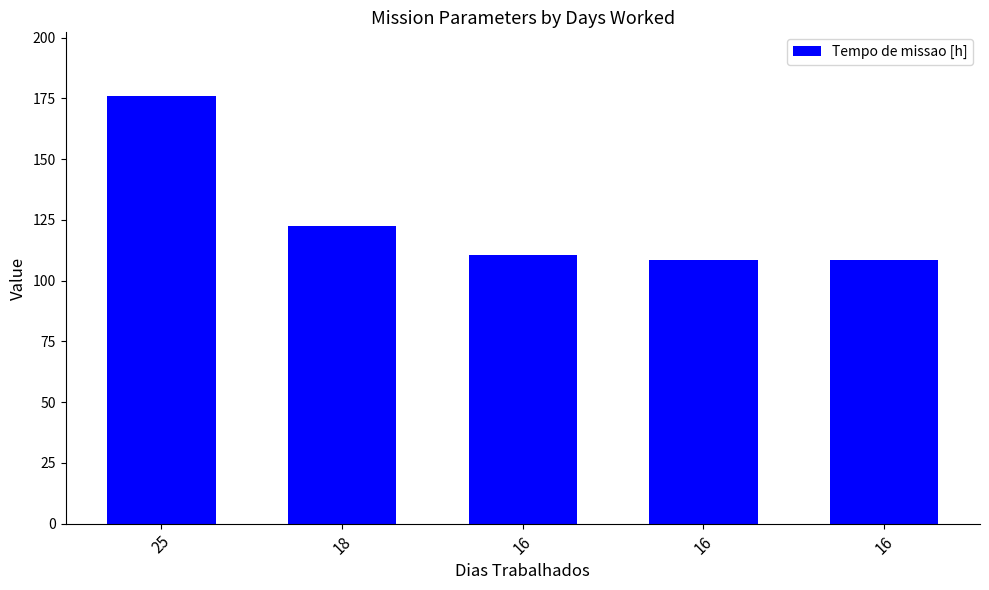

What is the greatest value displayed?

175.8